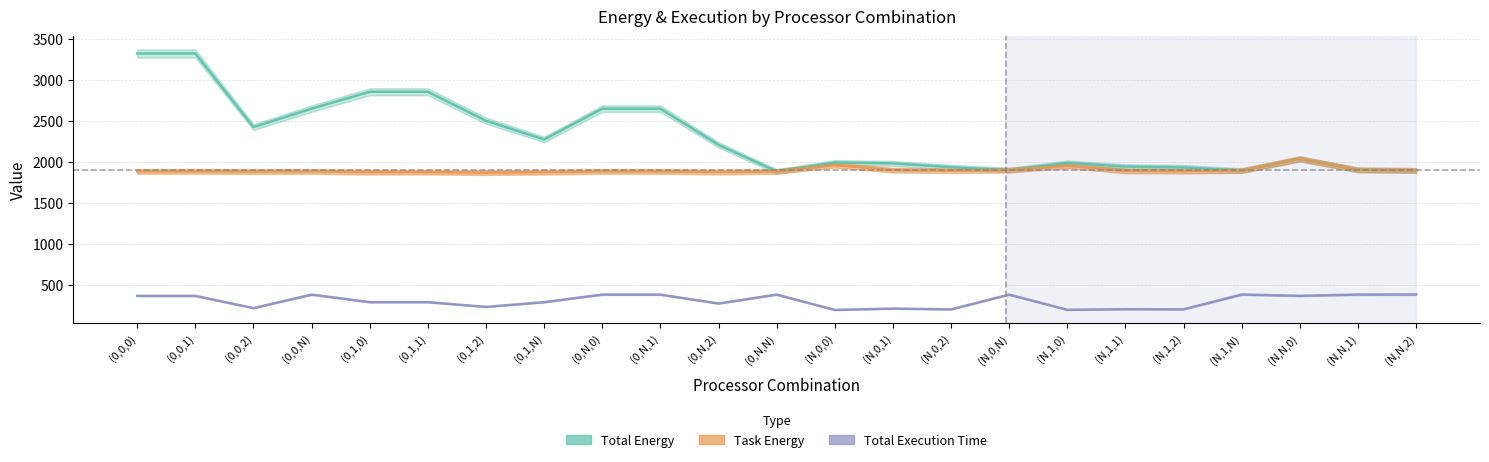

The value of Total Execution Time at (0,0,N) is 382.4. True or false?

True